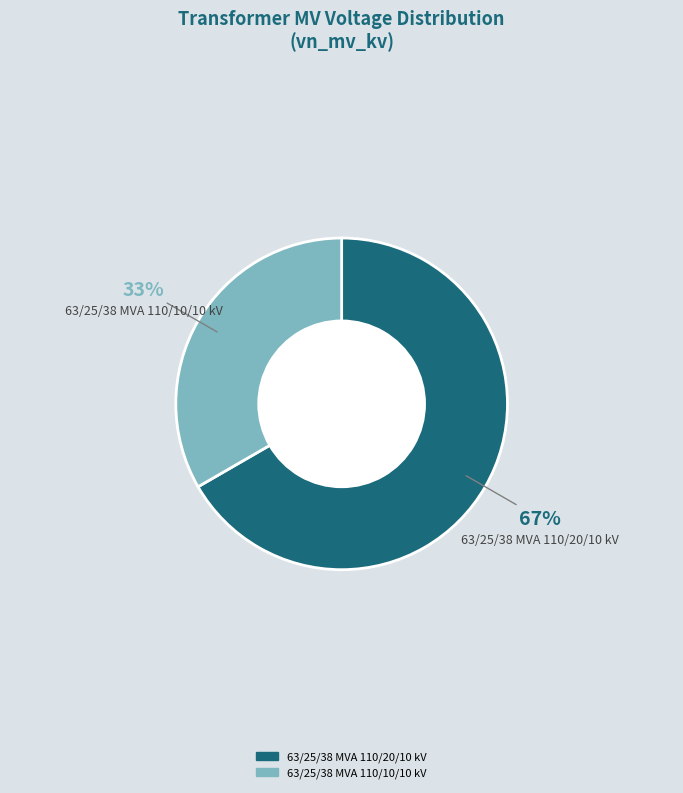

Count the number of slices in the pie.

2